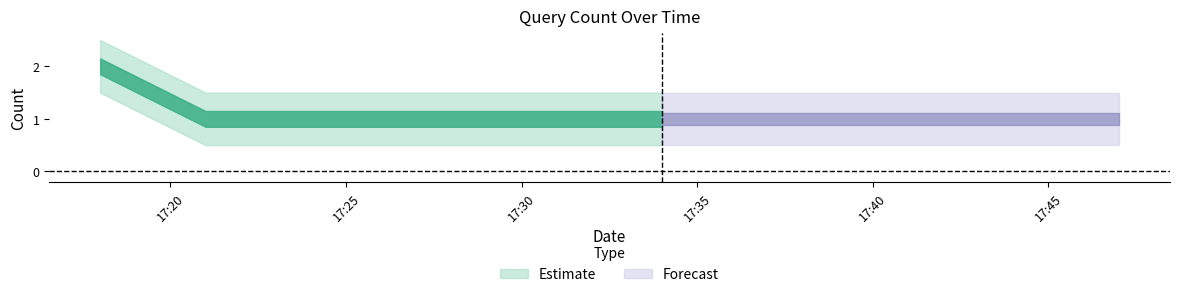

What is the change in value from 2019-08-01 17:18:00 to 2019-08-01 17:34:00?

-1